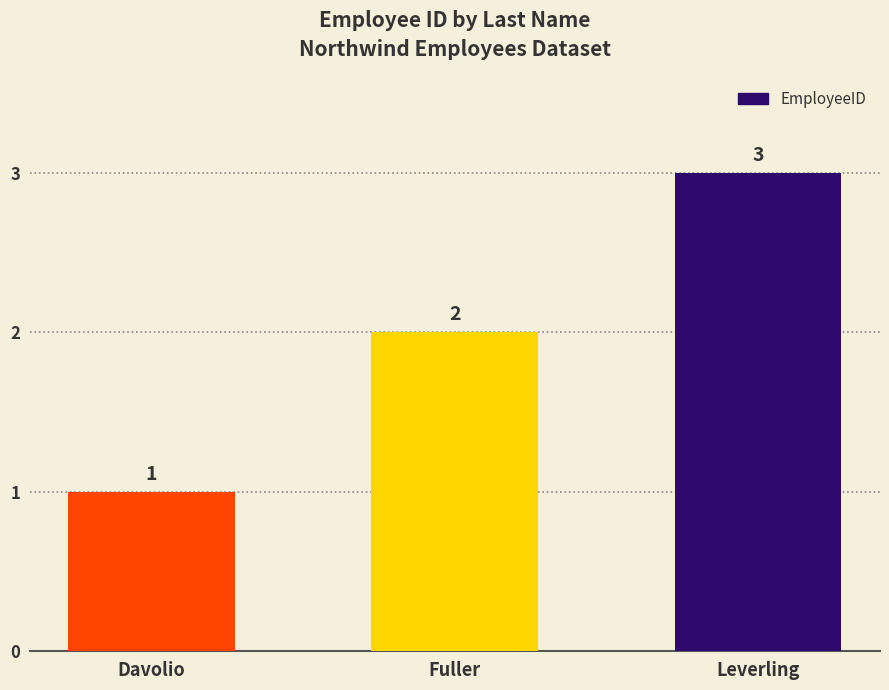

What is the smallest value displayed?

1